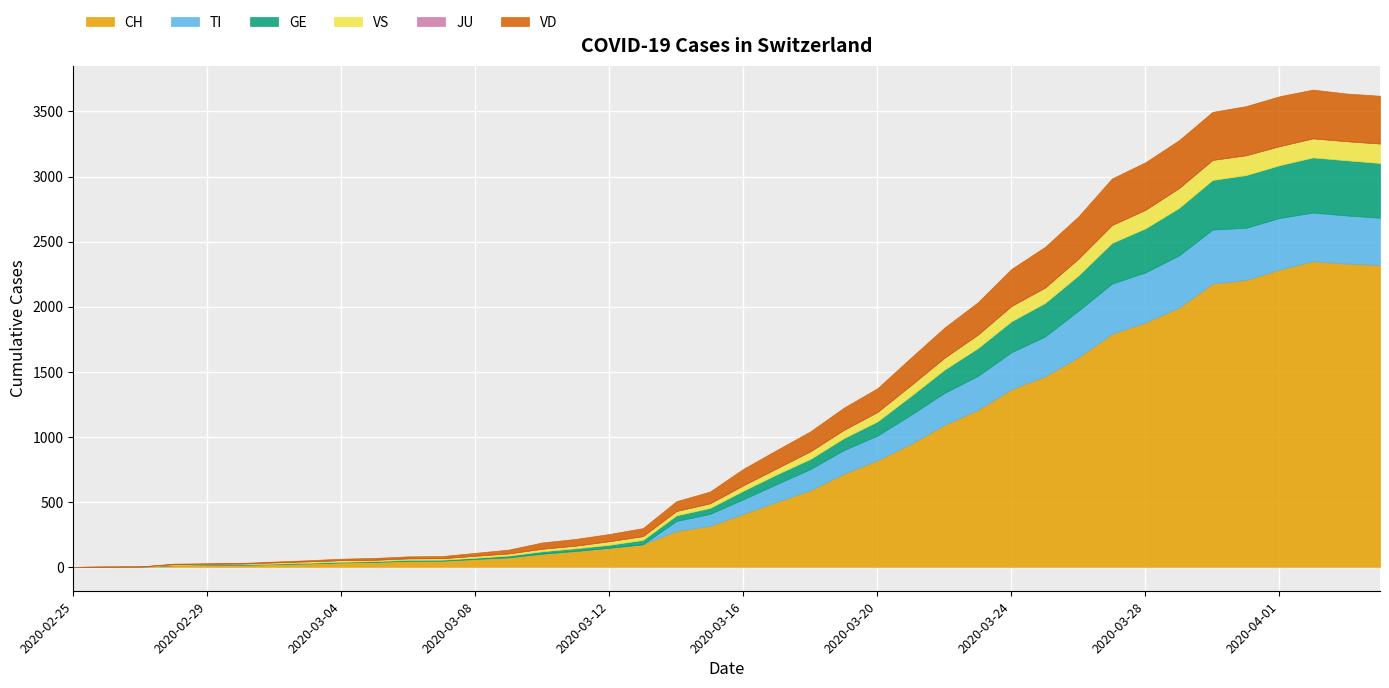

What are all the series names shown in the legend?

CH, TI, GE, VS, JU, VD